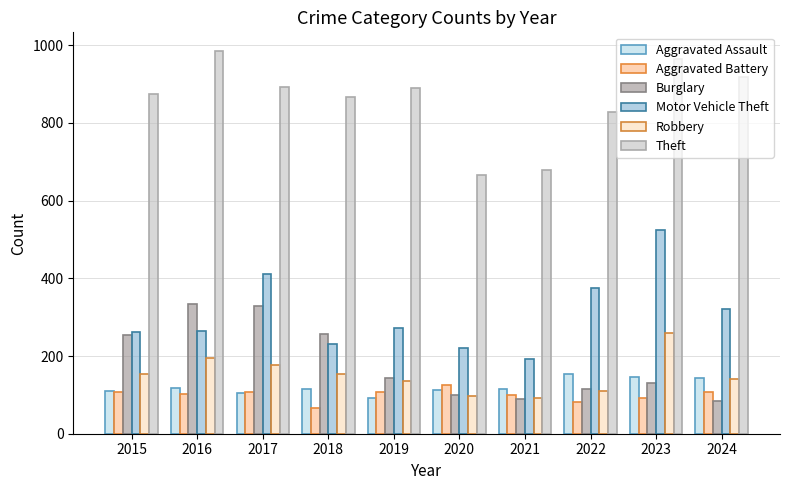

Read the Robbery value at 2021, to the nearest 10.

90